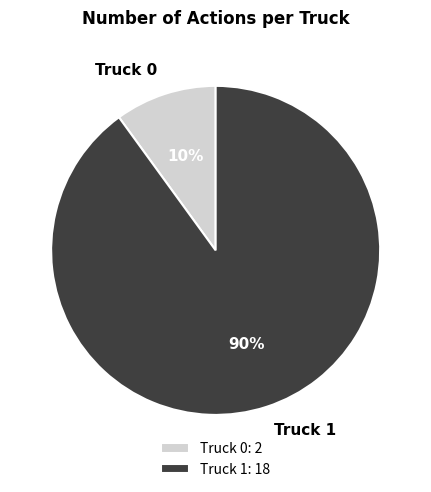

Is it true that Truck 1 is 75% of the pie?

False